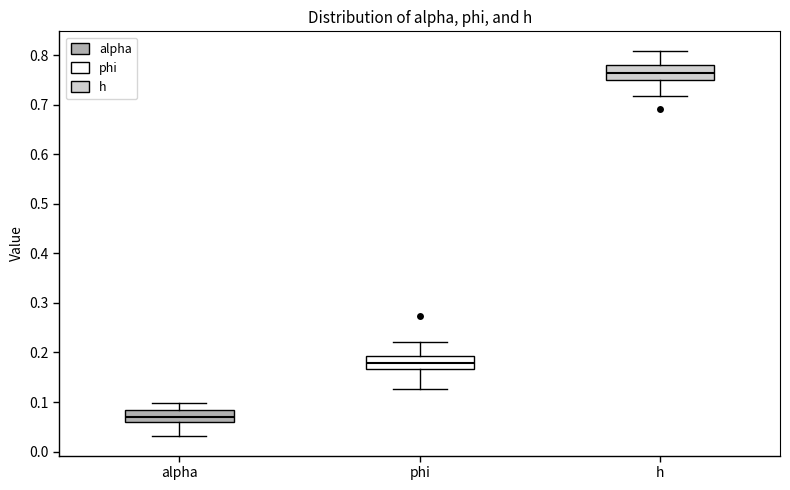

Reading left to right, transcribe this box plot: for each box, give where its median line is, the range the box spans, and where its two whiskers end, as read against the y-axis. The values are not printed on the chart, so give them approximately, as read against the axis.

alpha: median 0.07, box 0.06 to 0.08, whiskers 0.03 to 0.10
phi: median 0.18, box 0.17 to 0.19, whiskers 0.13 to 0.22
h: median 0.76, box 0.75 to 0.78, whiskers 0.72 to 0.81